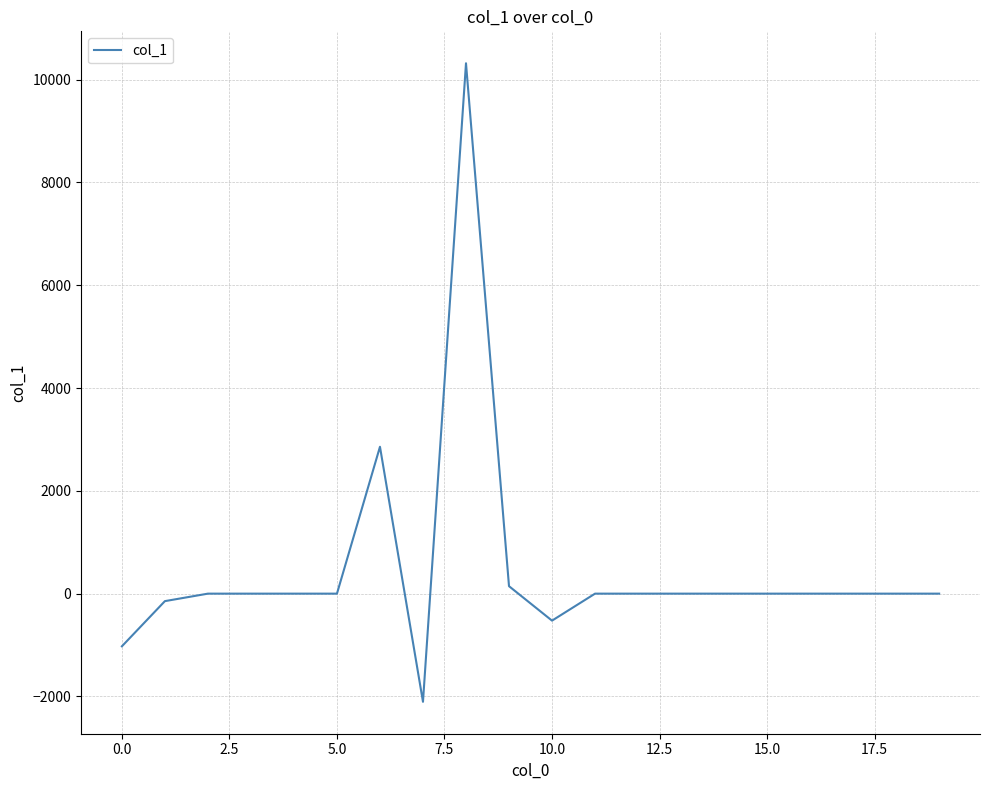

What is the difference between the maximum and minimum values?

12423.7